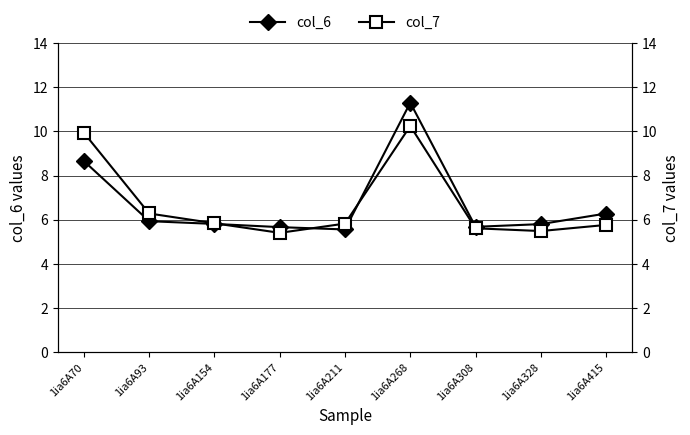

Reading left to right, list all the values displayed in this chart.

col_6: 8.7	5.9	5.8	5.7	5.6	11.3	5.7	5.8	6.3
col_7: 9.9	6.3	5.8	5.4	5.8	10.2	5.6	5.5	5.8